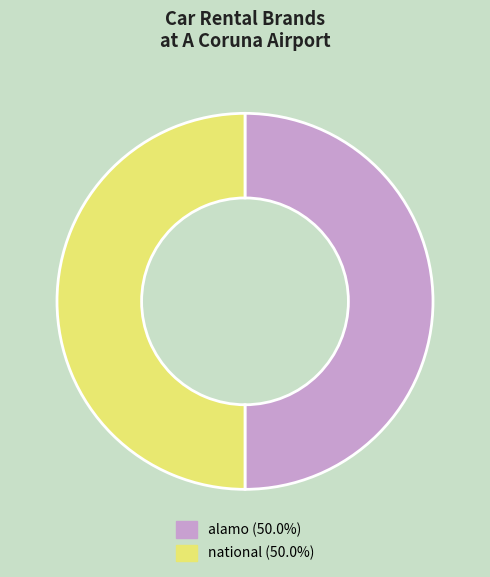

What is the ratio of the value at alamo to the value at national?

1.0